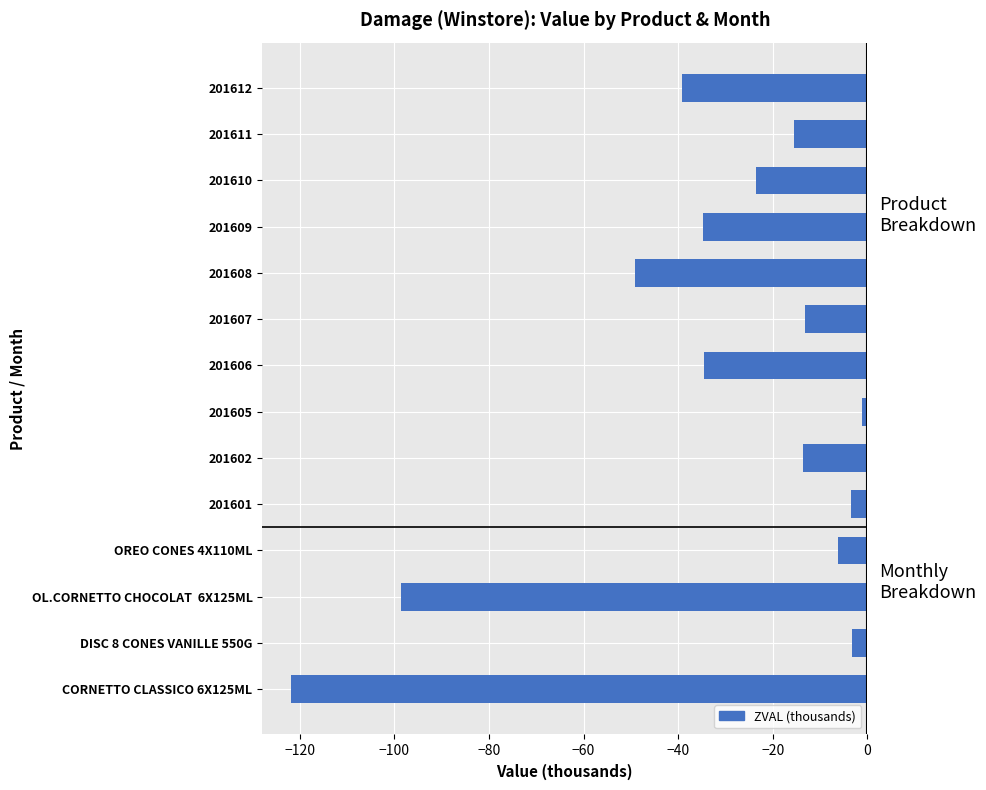

What is the difference between the maximum and second lowest values?

97.5